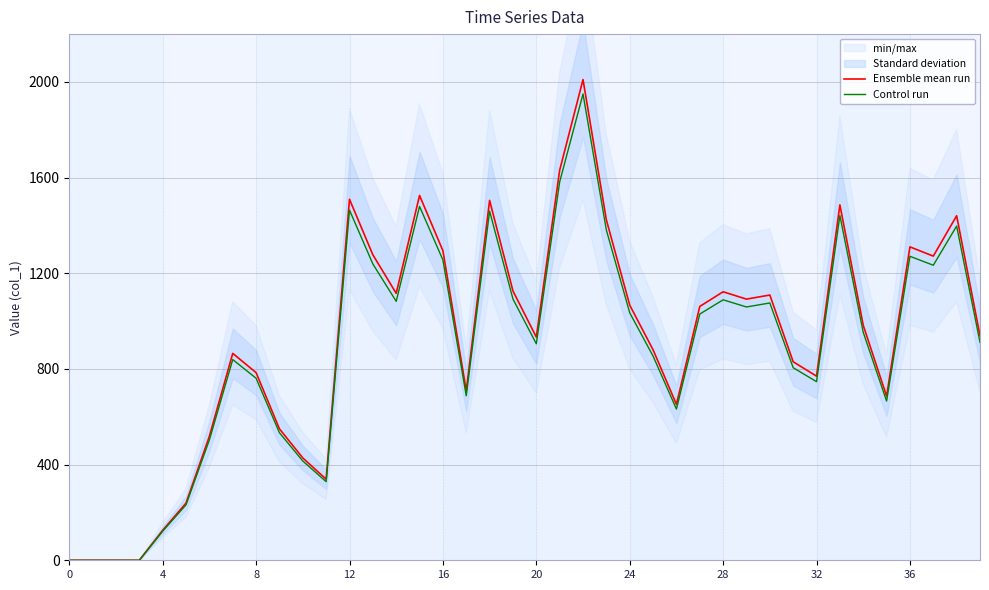

True or false: Ensemble mean run and Control run intersect in this chart.

False